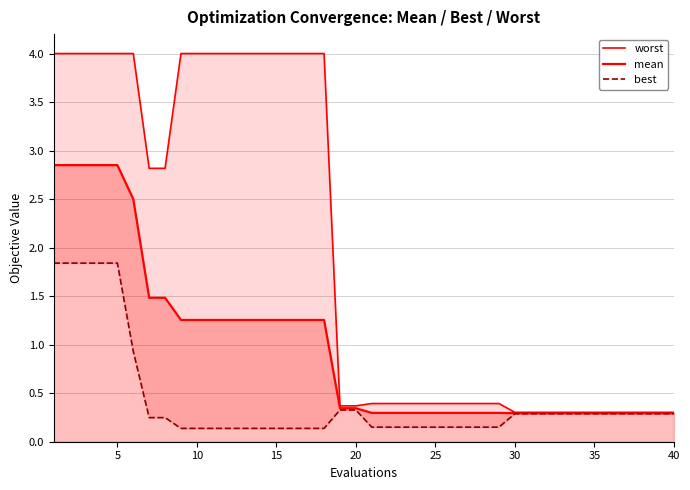

True or false: mean has more than 2 points higher than both neighbors.

False